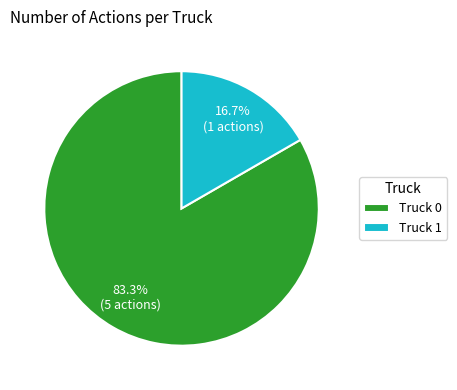

To the nearest percent, what is the difference between the largest and smallest slice percentages?

67%